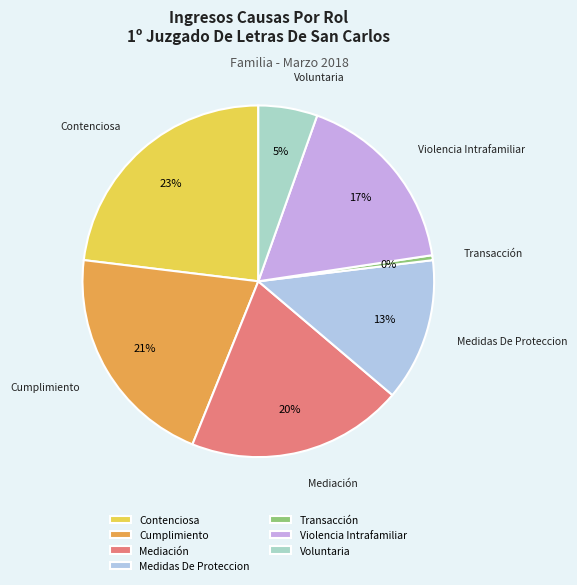

What is the smallest slice in the pie chart?

Transacción